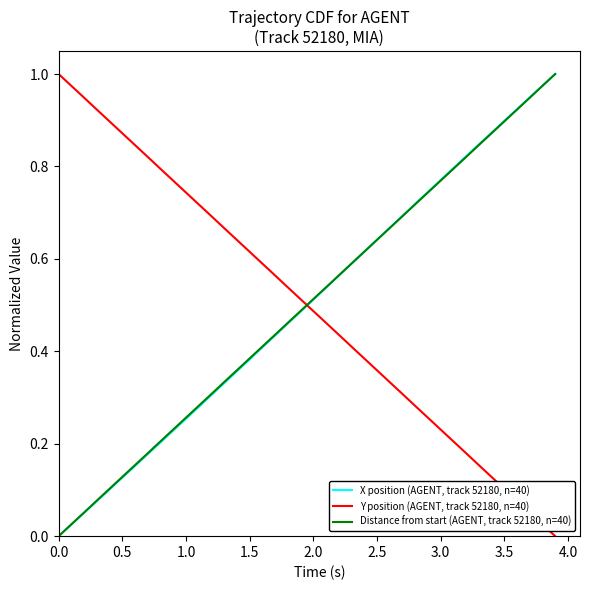

What are all the series names shown in the legend?

X position (AGENT, track 52180, n=40), Y position (AGENT, track 52180, n=40), Distance from start (AGENT, track 52180, n=40)